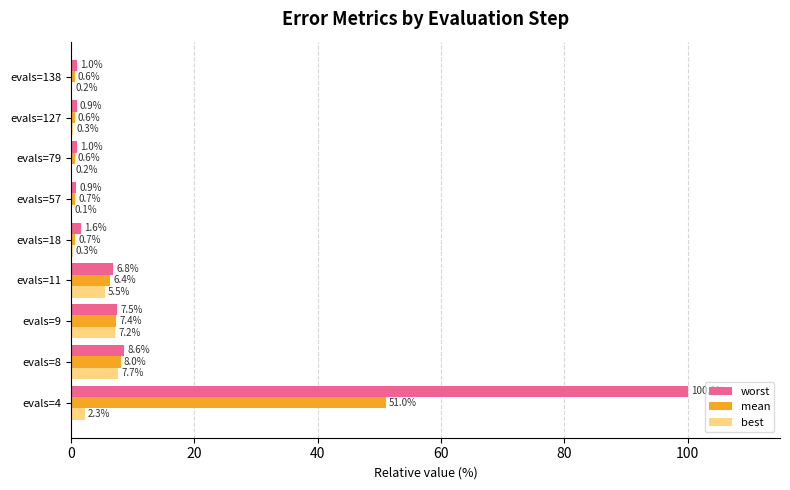

Which series has the widest spread of values?

worst